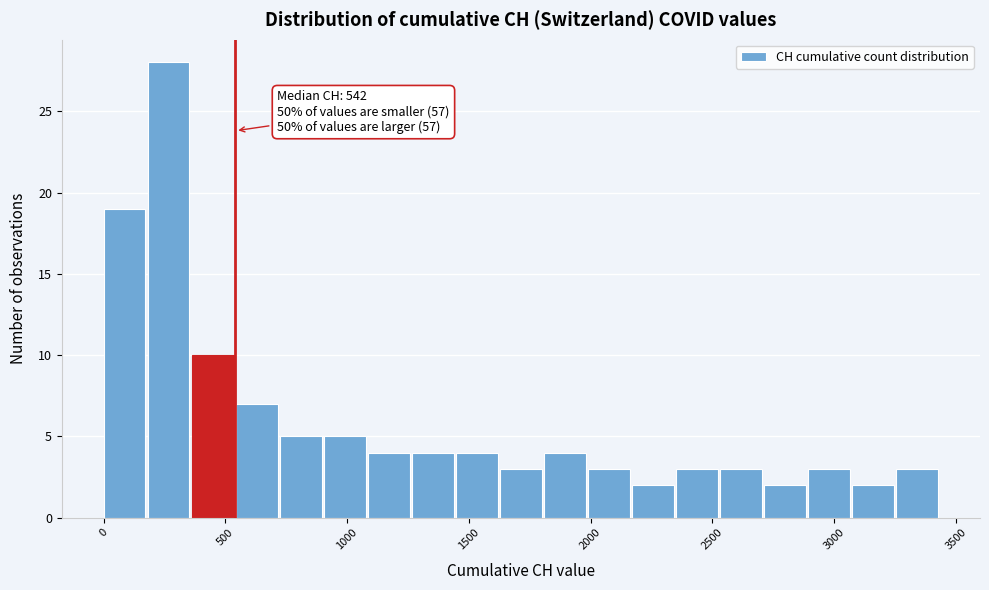

Around what value on the x-axis is the tallest bar? Give the approximate position of its centre, as read against the axis.

250